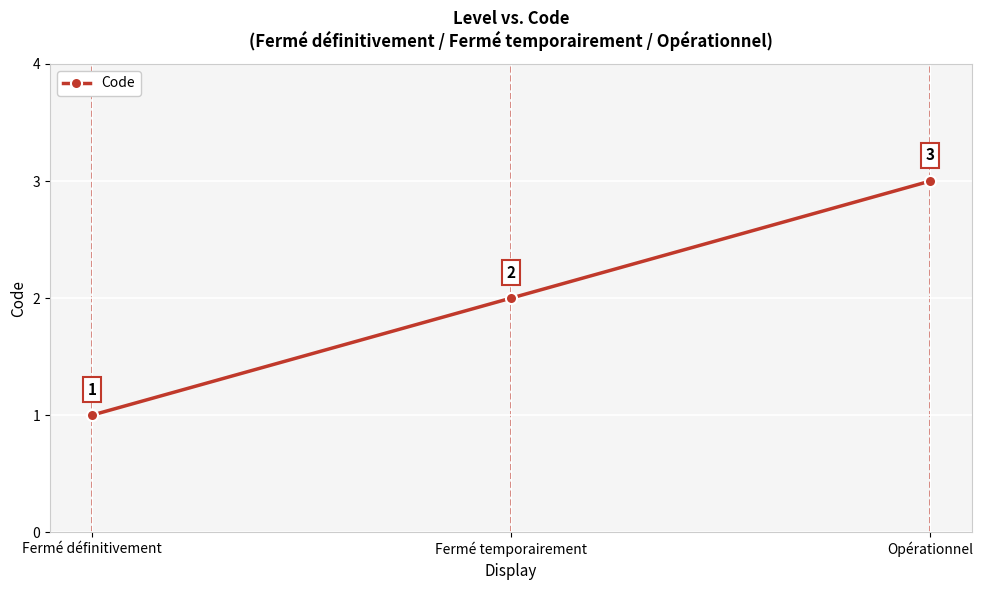

Count the values in the range 1 to 3.

3